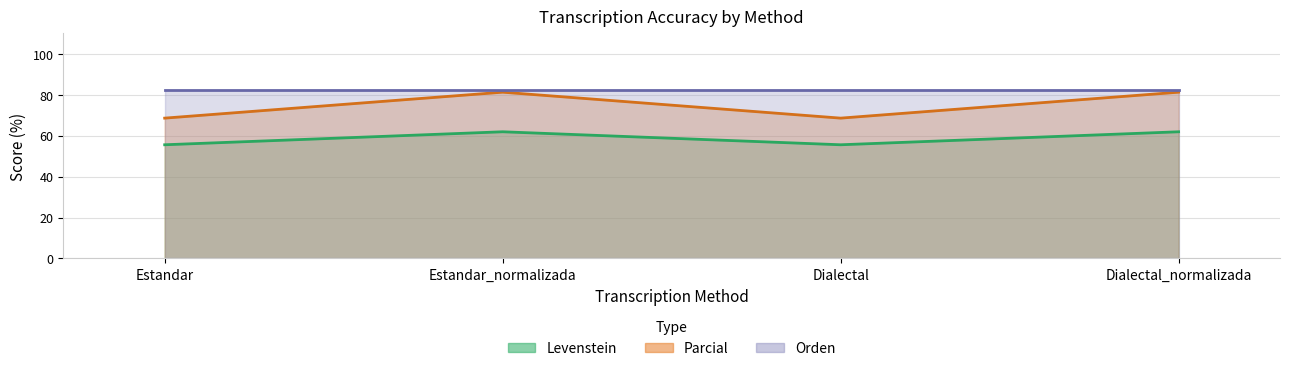

Which series has the widest spread of values?

Parcial